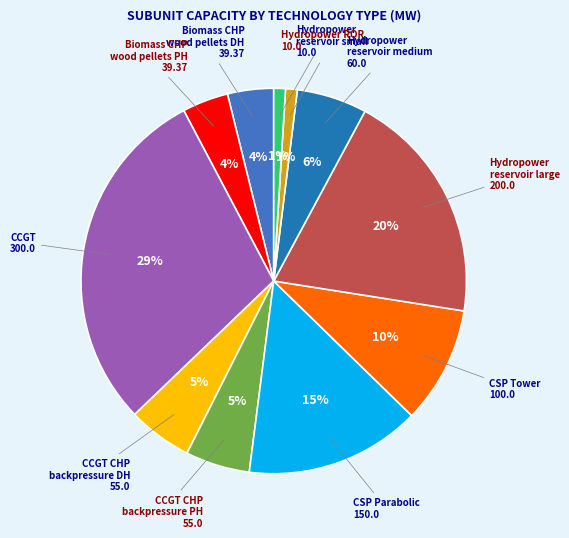

How many slices are in this pie chart?

11